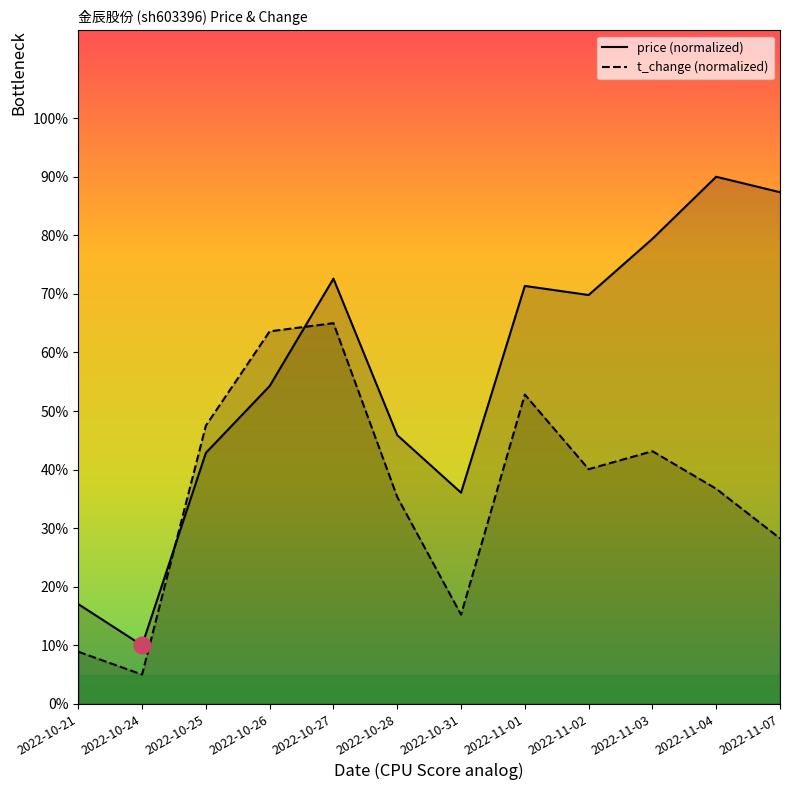

Does the chart display data point markers on the line(s)?

No